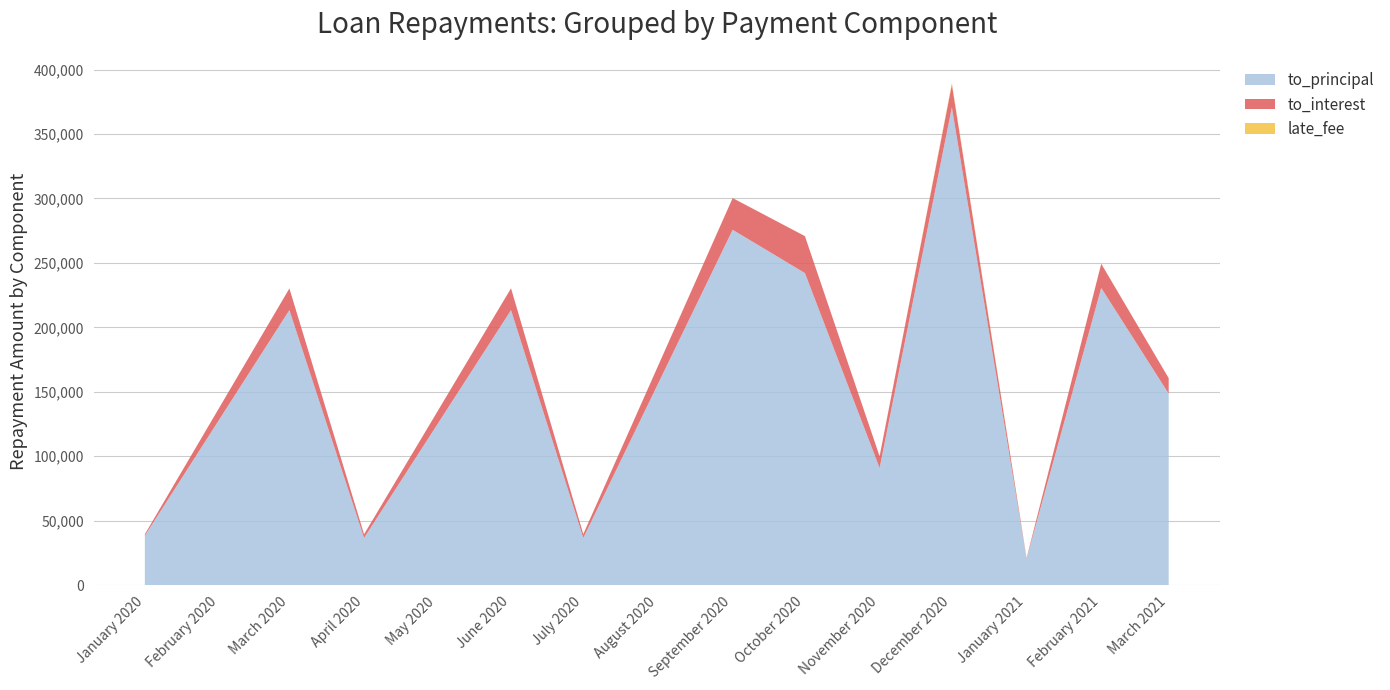

At which category is the sum across all series the highest?

December 2020